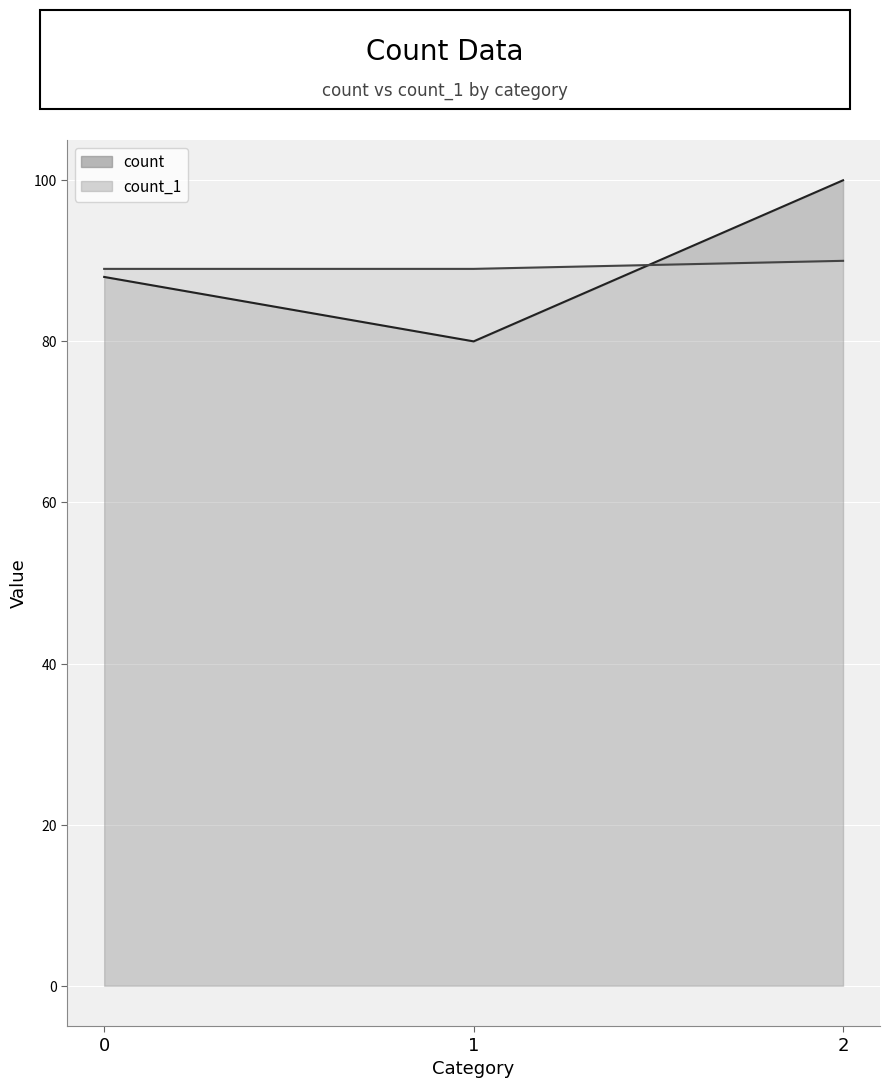

List the labels in order of count value, smallest first.

1, 0, 2